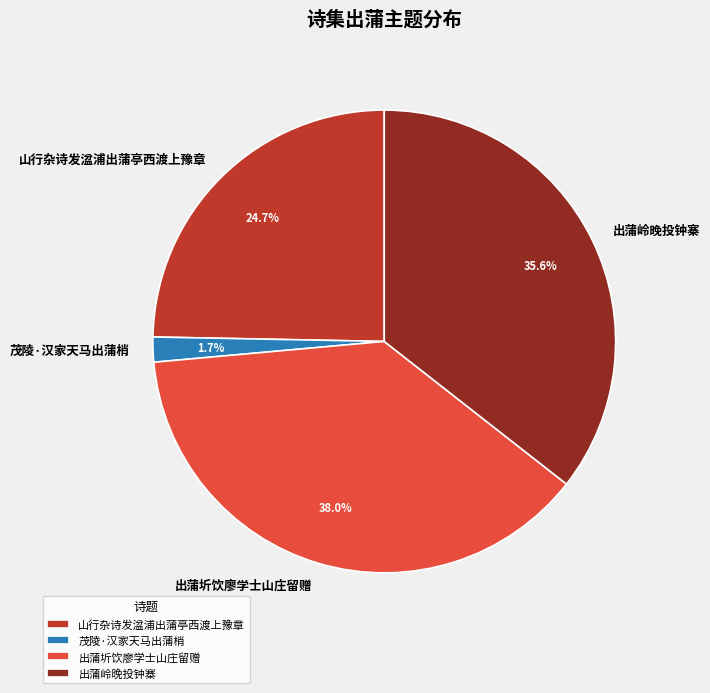

The 出蒲岭晚投钟寨 slice represents 27% of the pie. True or false?

False